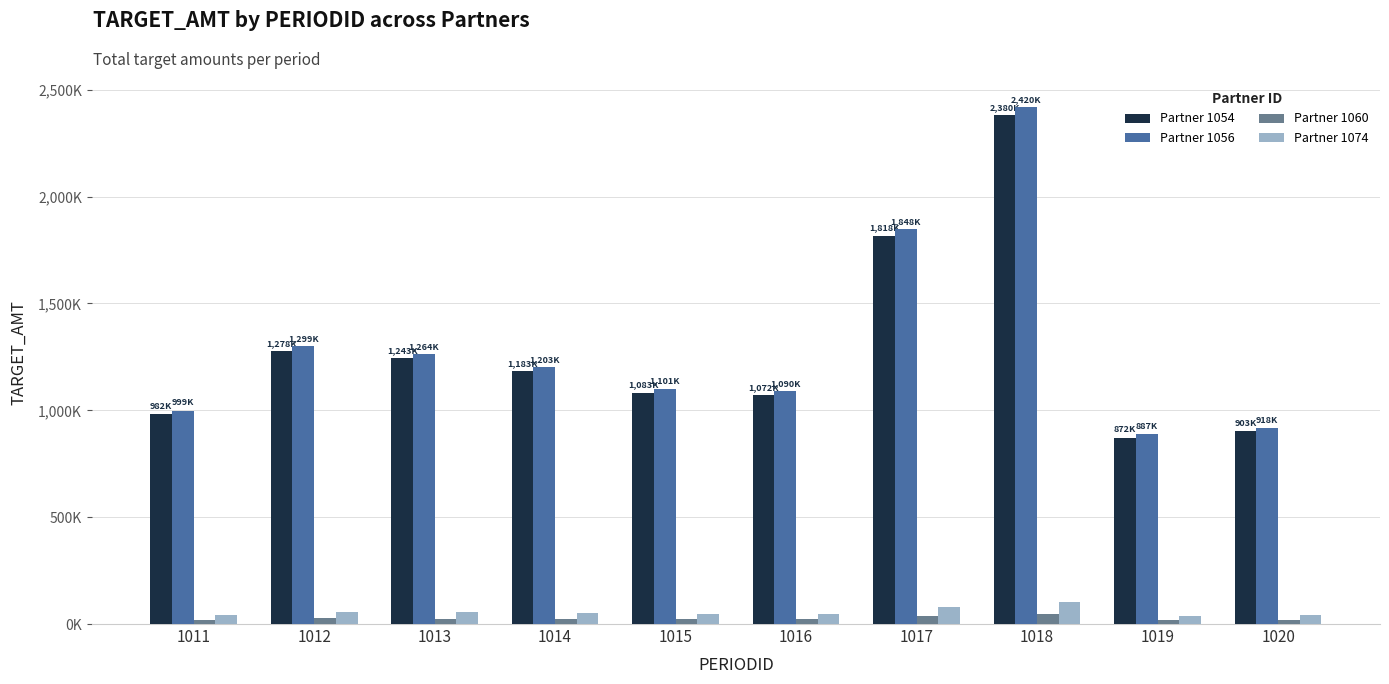

Does the chart contain any negative values?

No